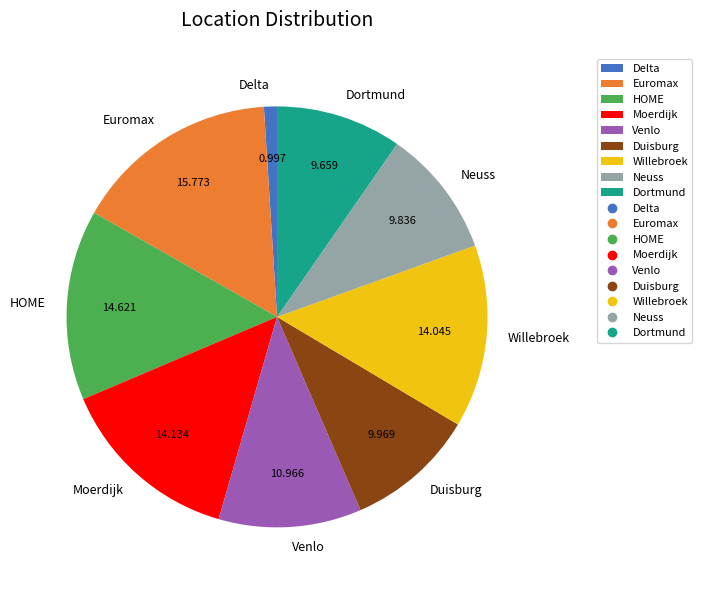

Is Euromax the majority of the pie?

No